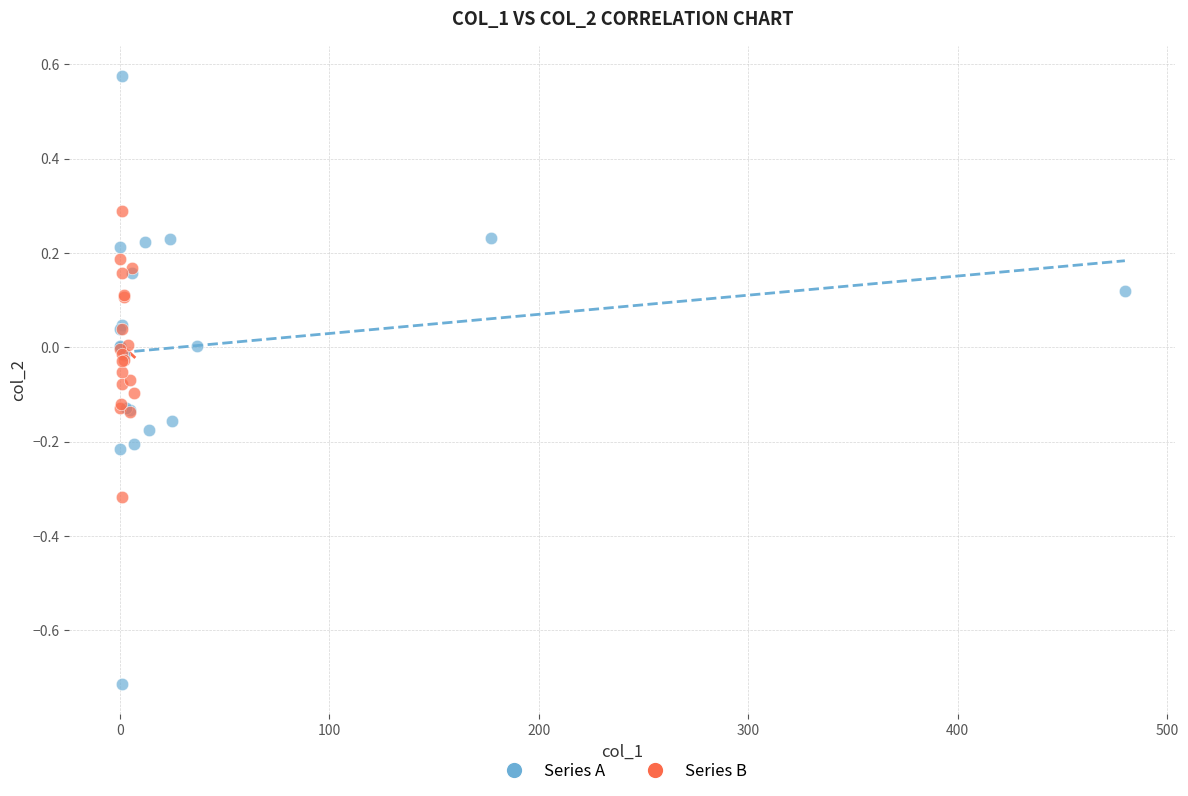

Which series contains the highest Y value?

Series A